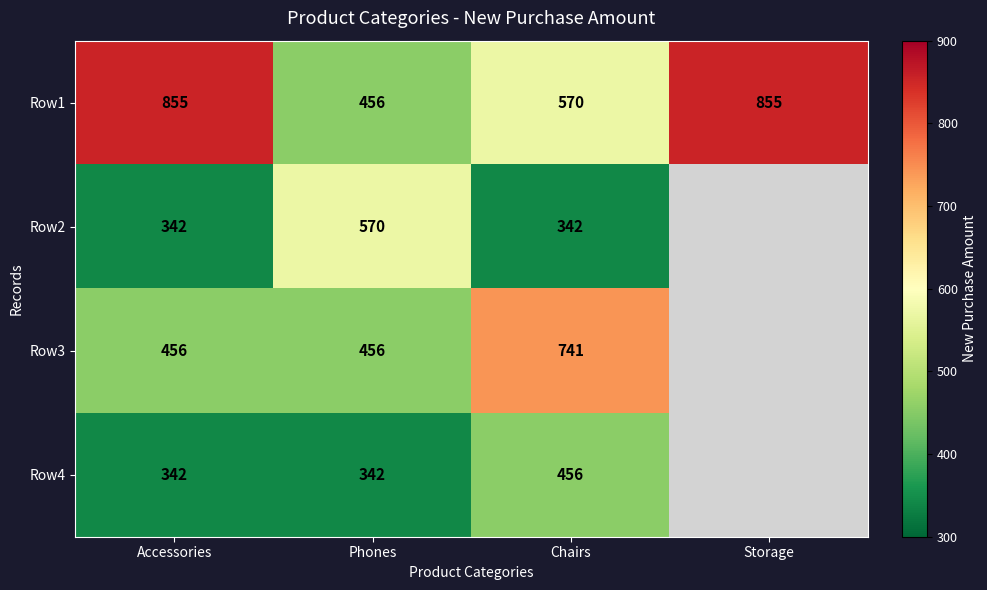

The Row3 series shows 741 at Chairs. True or false?

True